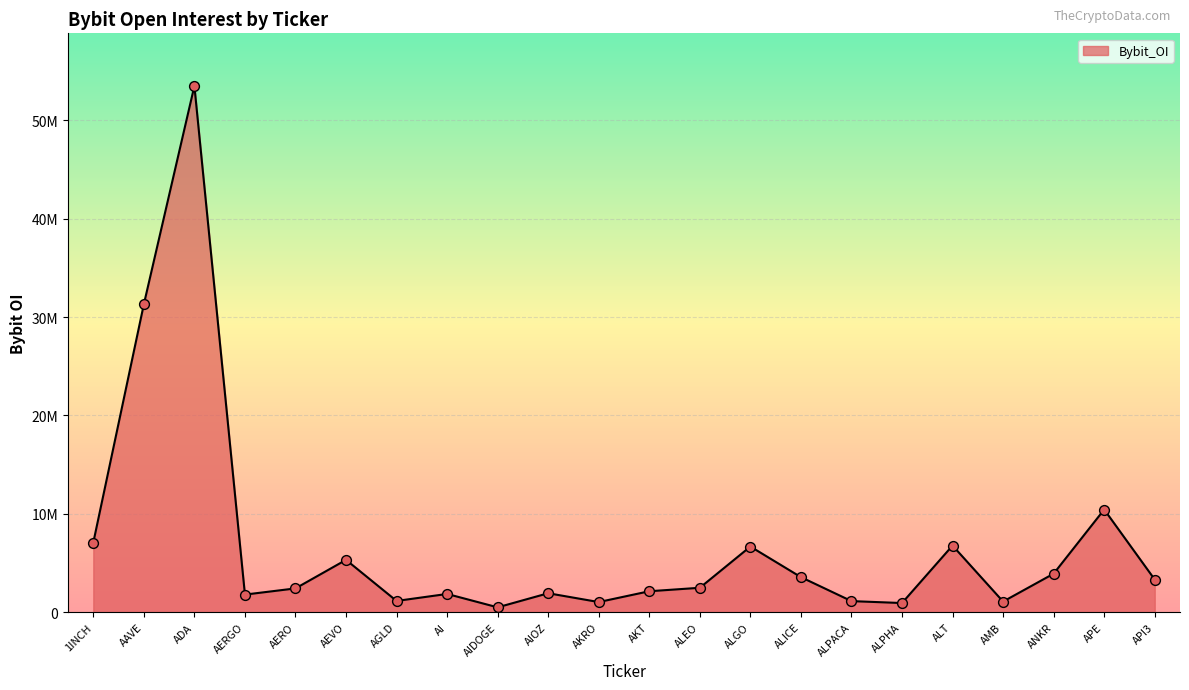

What is the change in value from AEVO to ALT?

+1453349